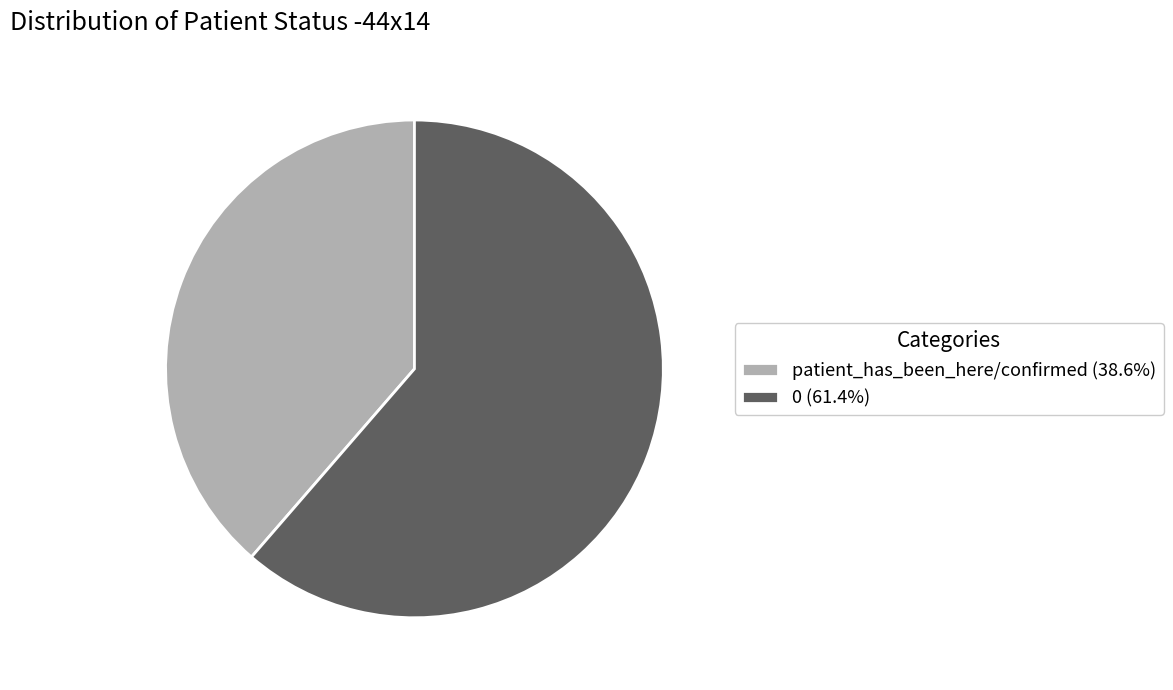

Approximately how many times larger is the value at patient_has_been_here/confirmed (38.6%) compared to 0 (61.4%)?

0.6